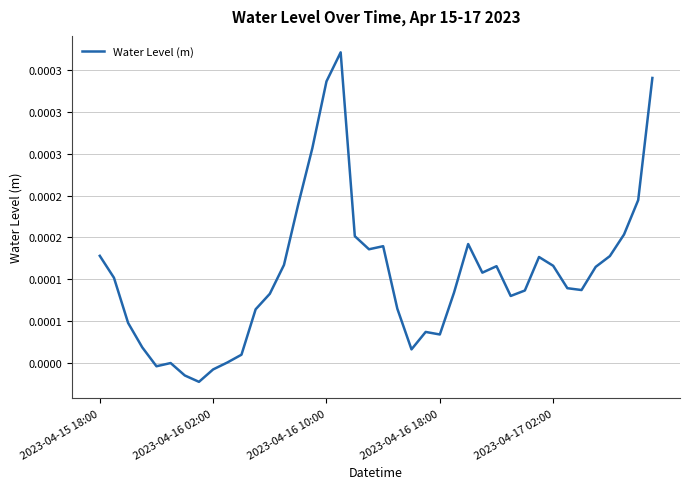

Does the chart have visible grid lines?

Yes